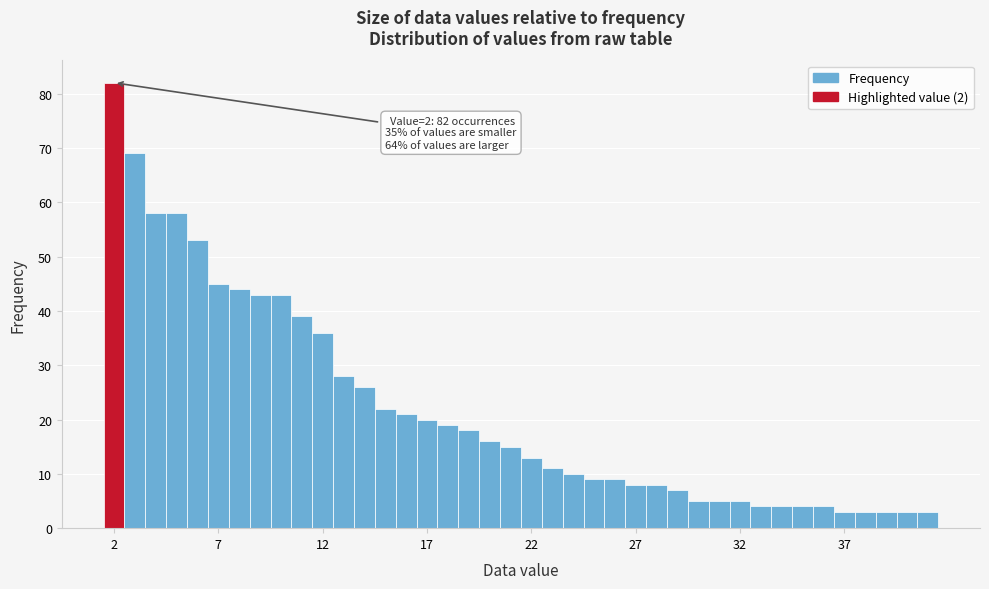

Read against the x-axis, roughly where is the centre of the tallest bar?

2.0